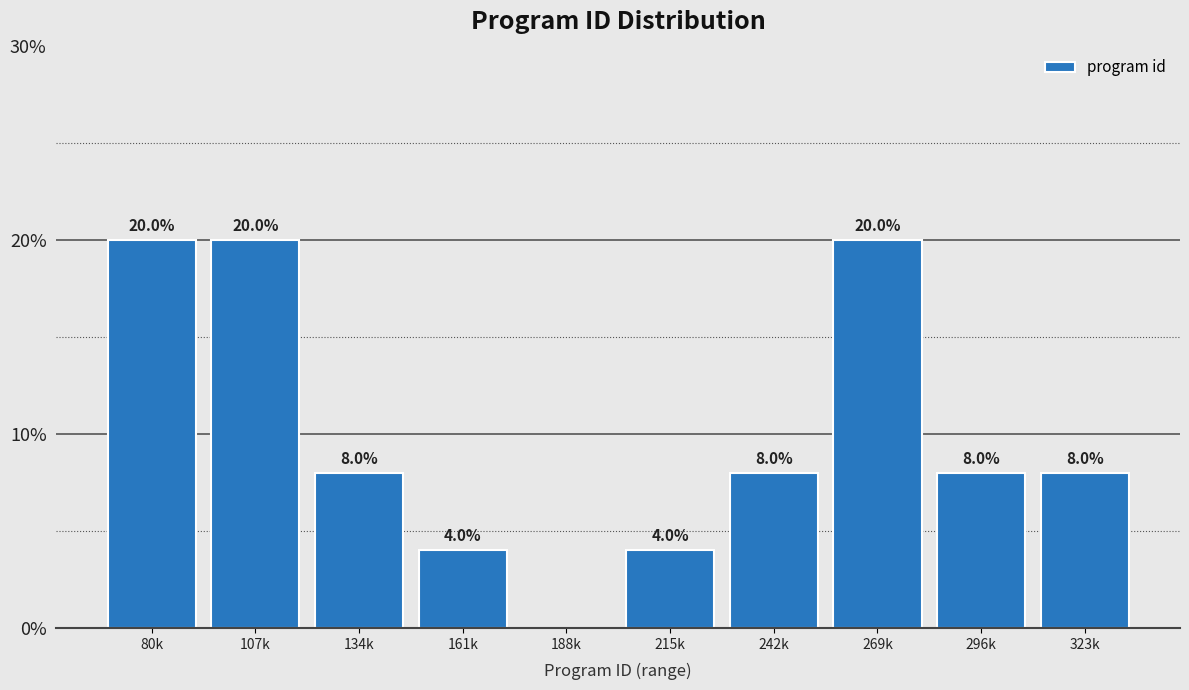

Reading left to right, extract all data points from this chart.

80k=20	107k=20	134k=8	161k=4	188k=0	215k=4	242k=8	269k=20	296k=8	323k=8